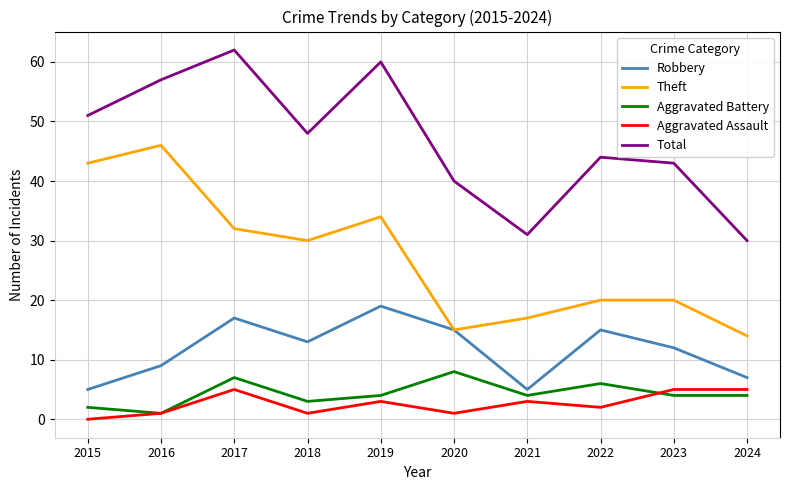

Is it true that Aggravated Battery equals 1 at 2016?

True